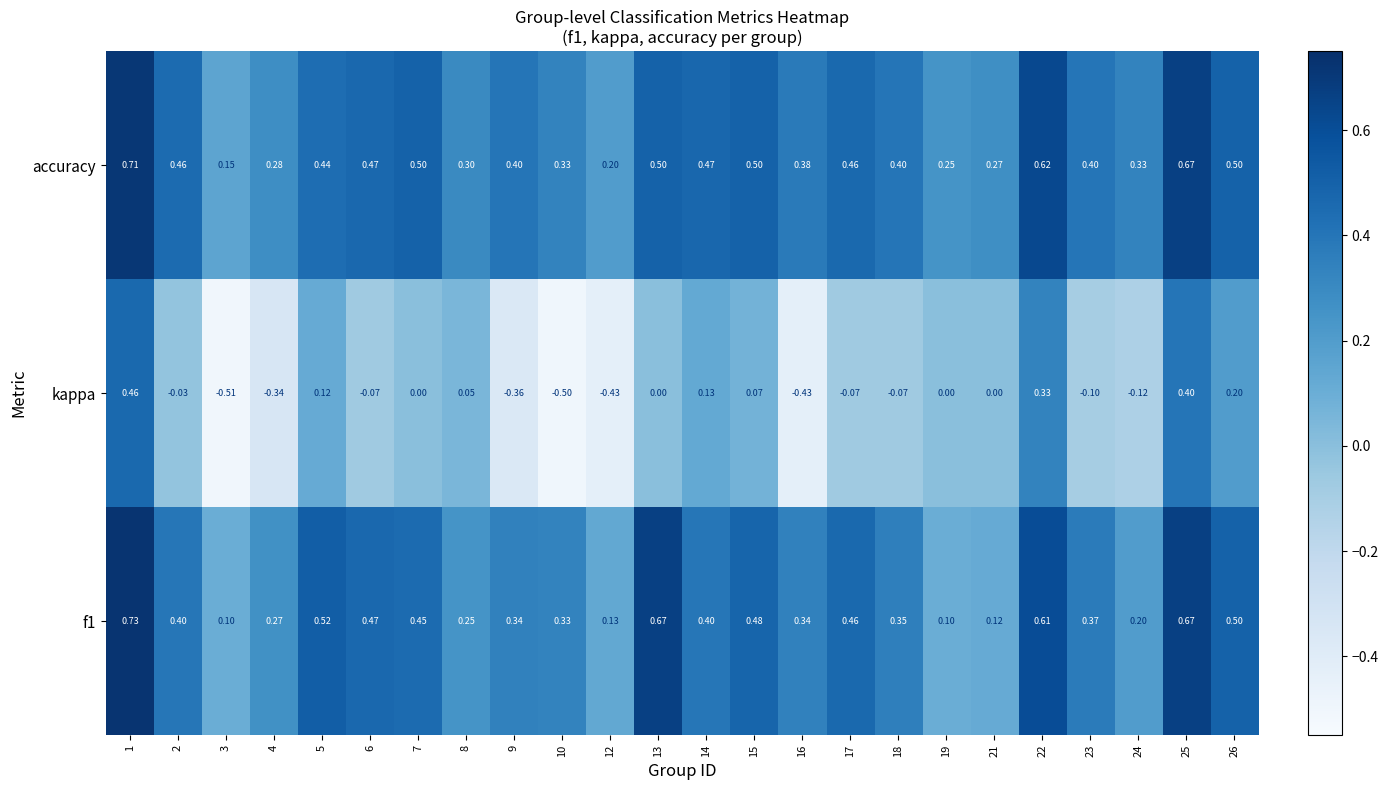

Which series changed the most between 1 and 3?

kappa